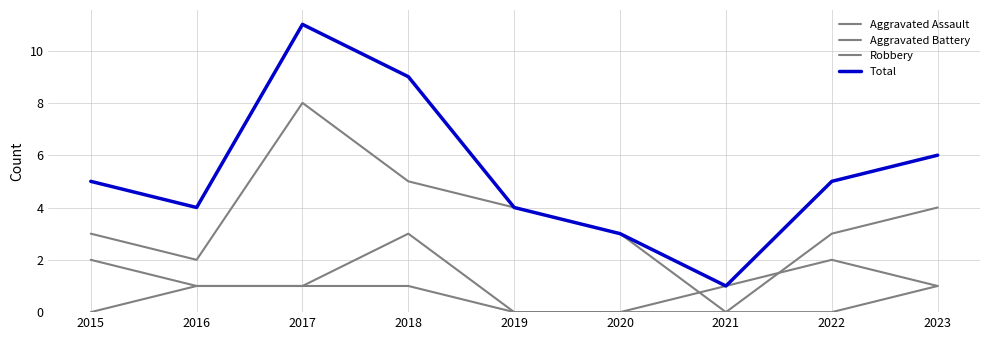

True or false: Aggravated Assault has more than 1 interior local peaks.

False